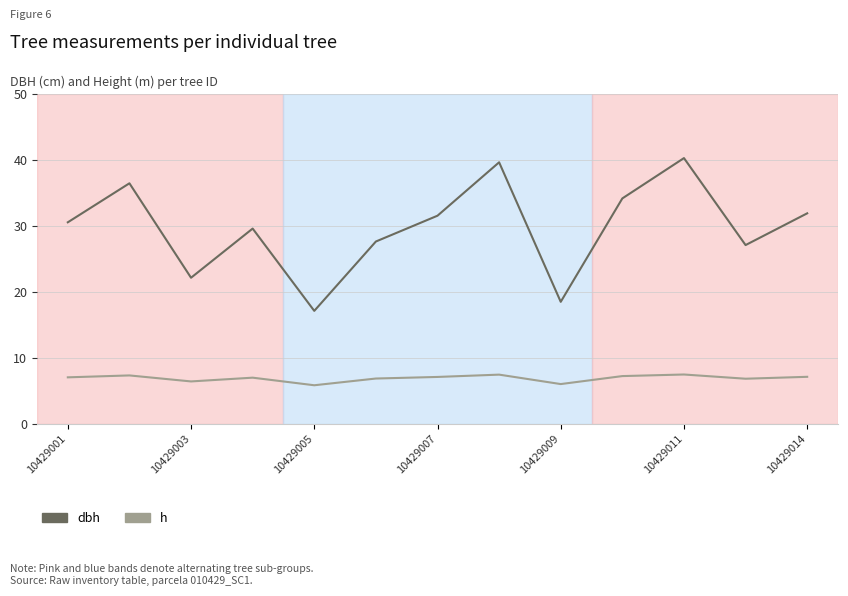

Which series has the largest range (max minus min)?

dbh